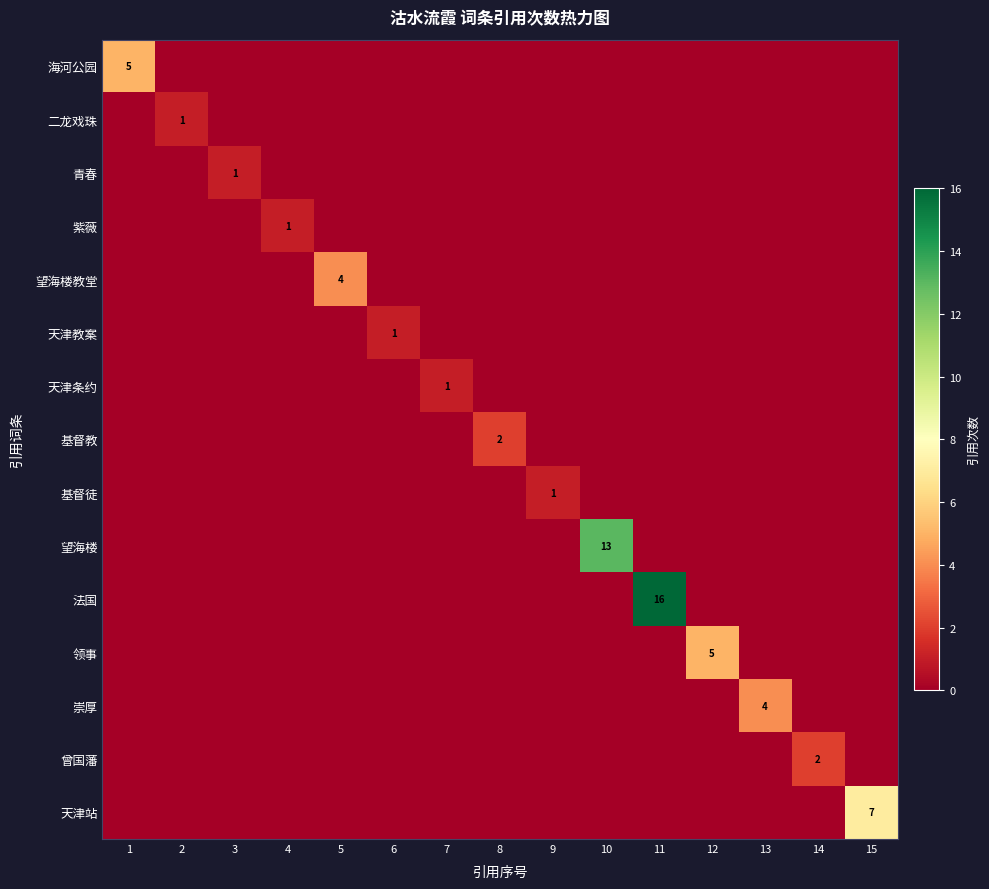

What is the spread (max minus min) of values at 5?

4